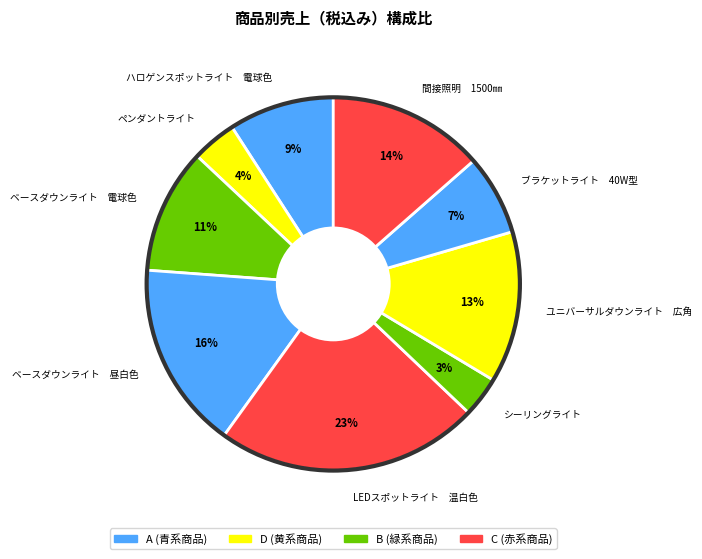

Is there any slice that represents more than half of the pie?

No